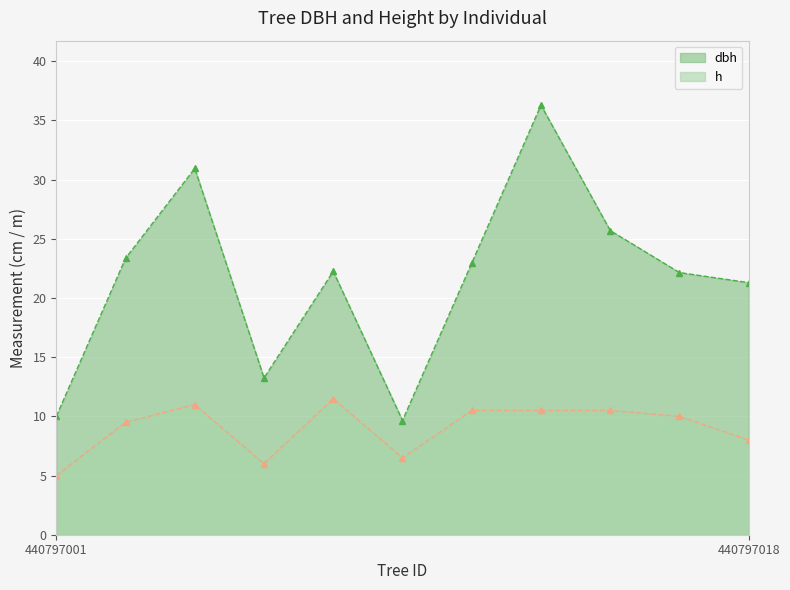

Which series has the widest spread of values?

dbh